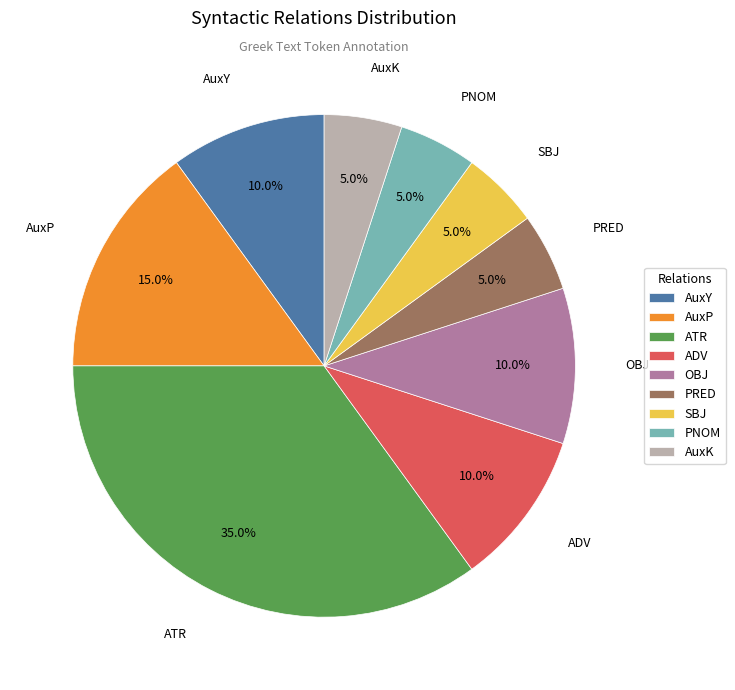

What portion of the pie excludes PRED?

95.0%